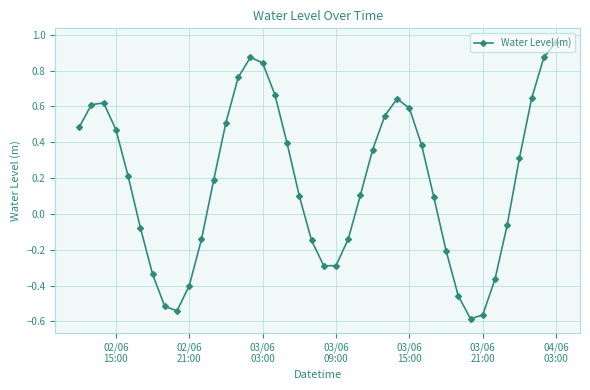

How many values exceed 0?

24